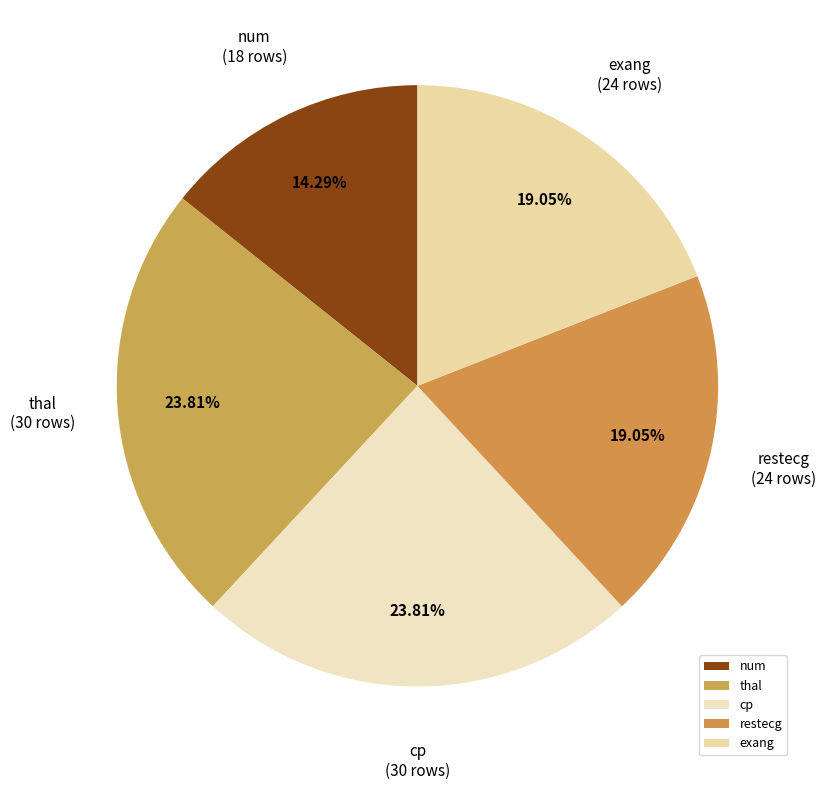

Is exang the majority of the pie?

No